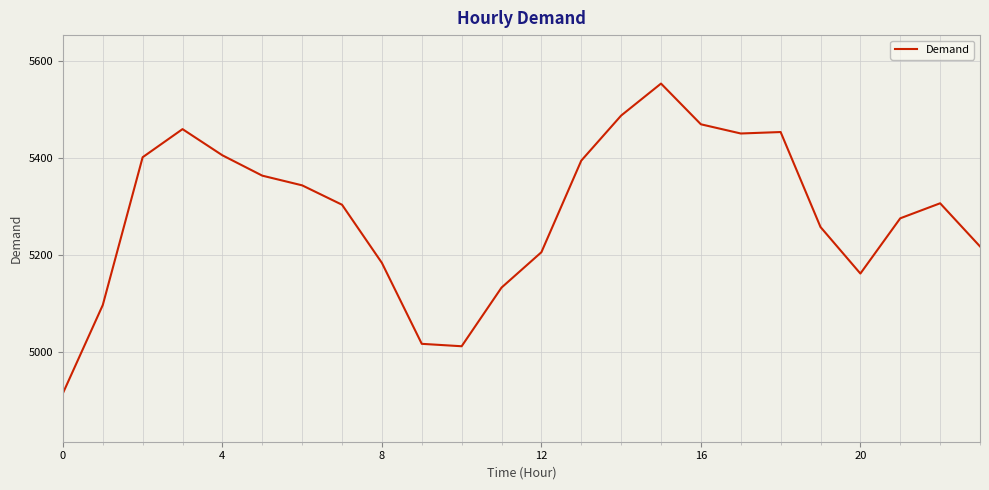

How many values are below 5306?

12